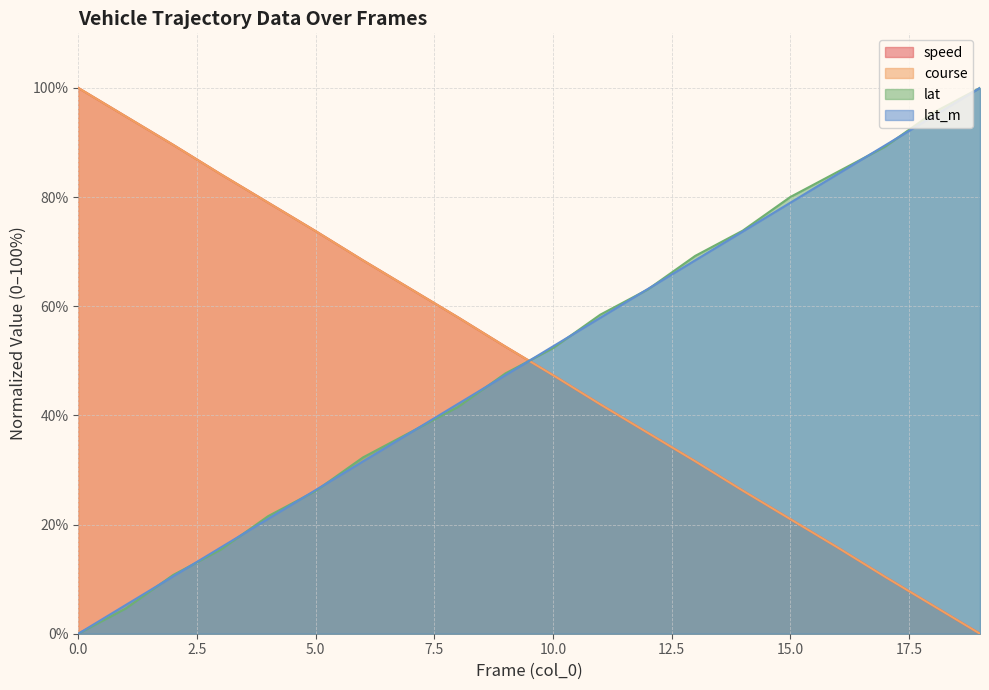

At which label is course closest to 50?

10